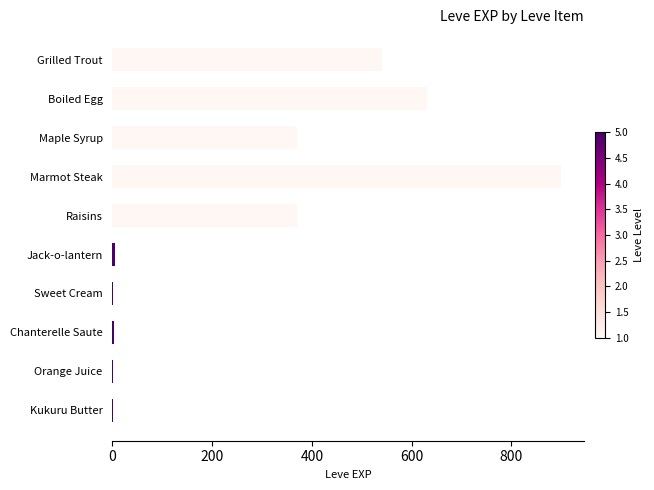

Reading right to left, list all the values displayed in this chart.

1	2	3	1	6	370	900	370	630	540